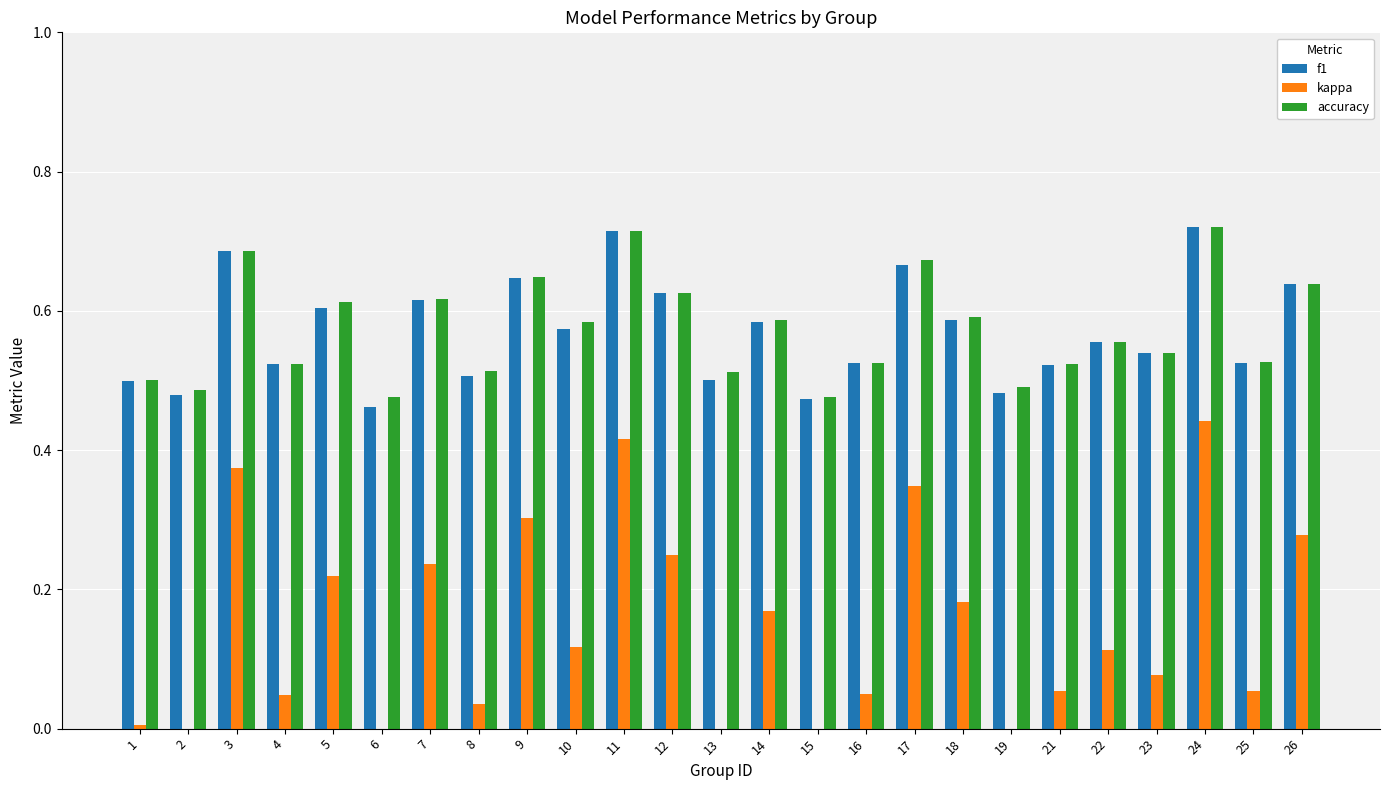

What are all the series names shown in the legend?

f1, kappa, accuracy